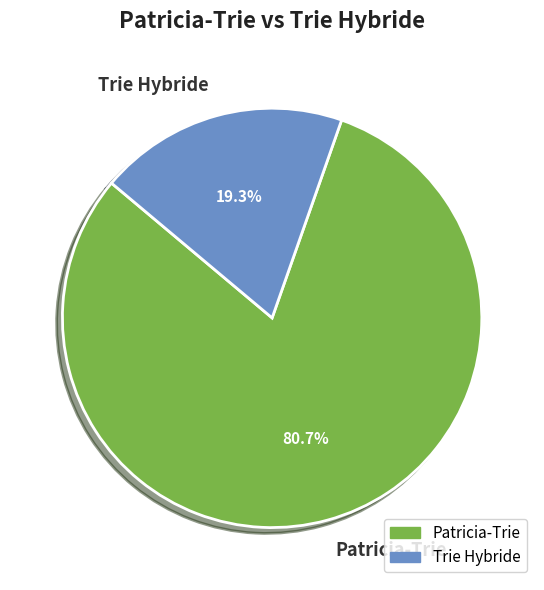

What is the total percentage of Patricia-Trie and Trie Hybride?

100.0%